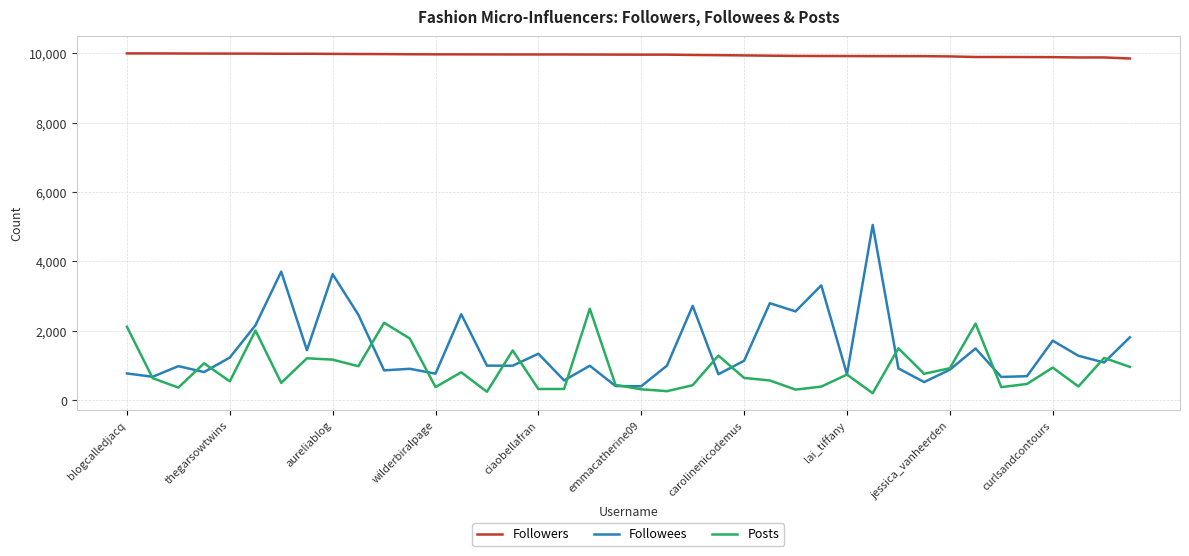

True or false: Followers and Posts intersect in this chart.

False